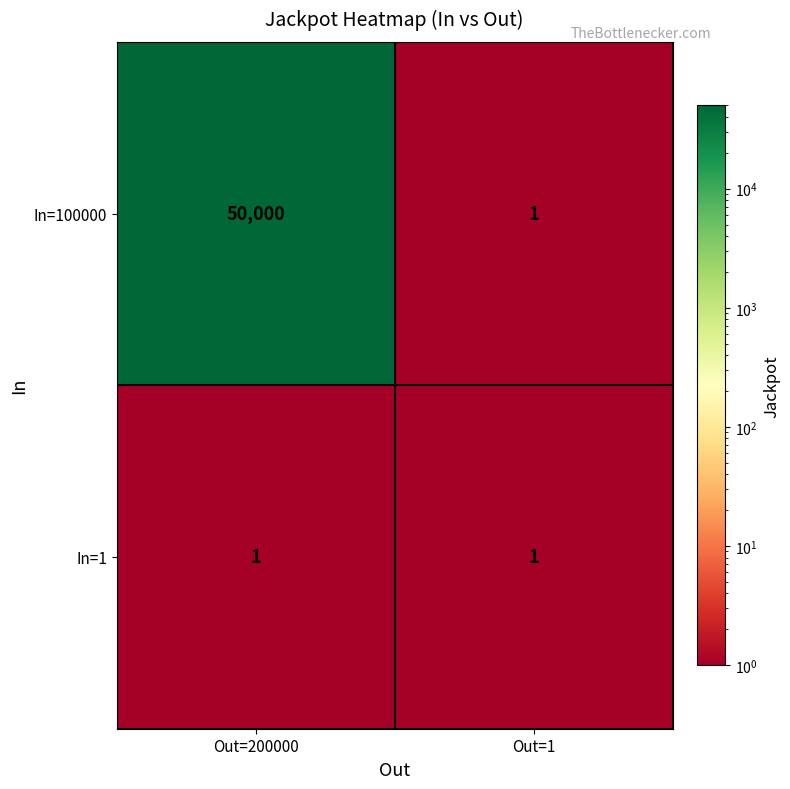

Rank the series by their average value, from lowest to highest.

In=1, In=100000